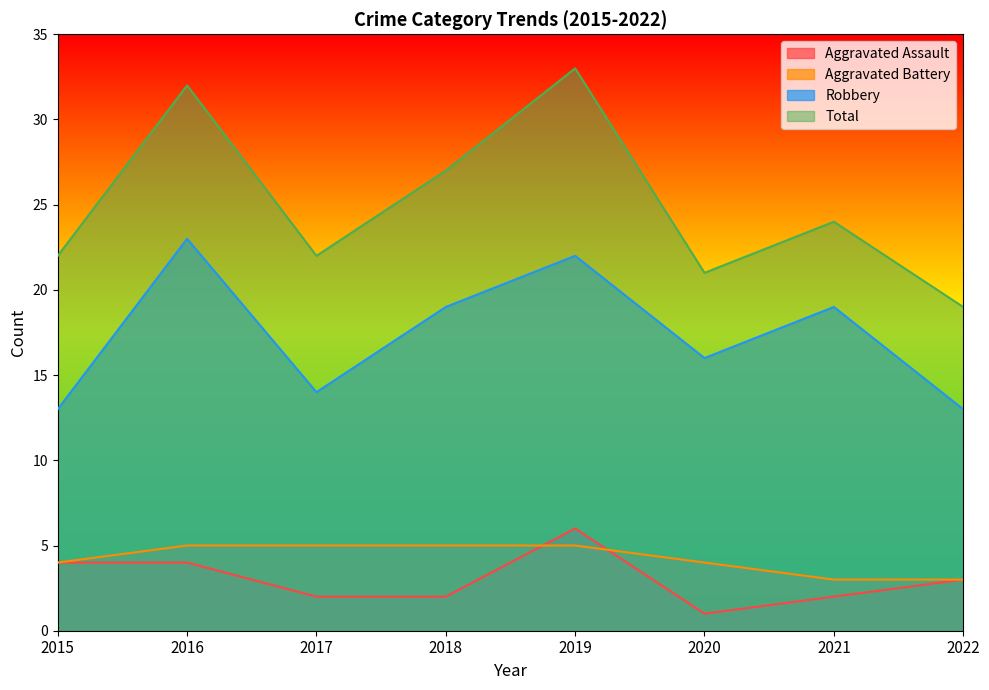

True or false: Aggravated Battery has a value of 4 at 2020.

True